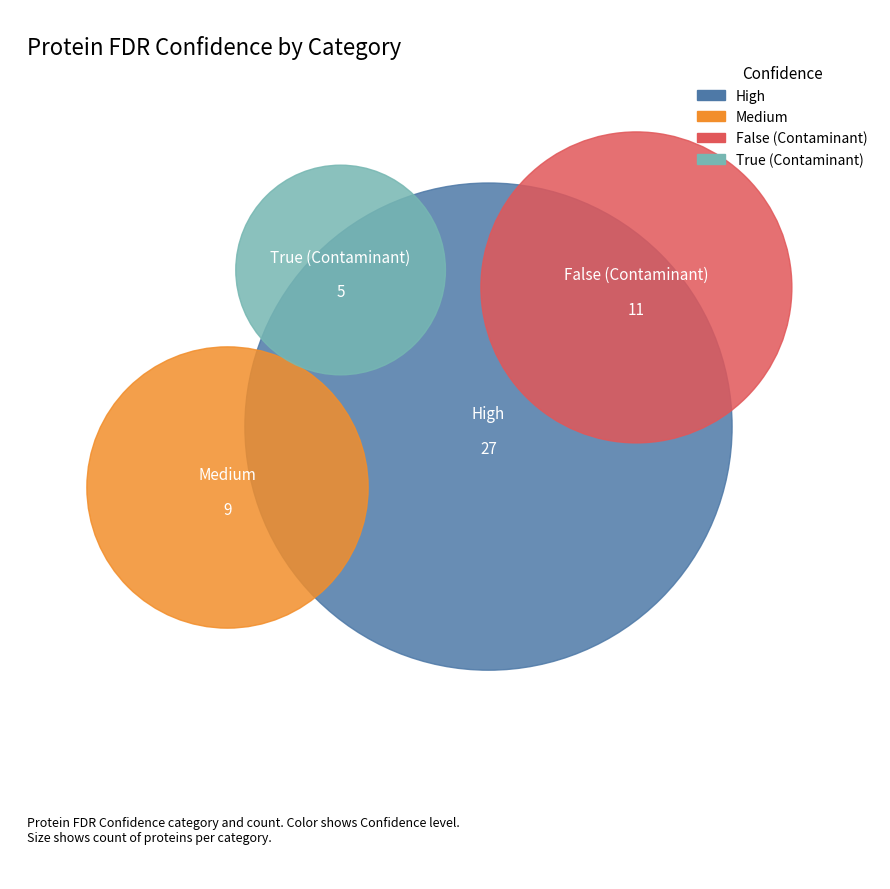

Approximately how many times larger is the value at False (Contaminant) compared to True (Contaminant)?

2.2